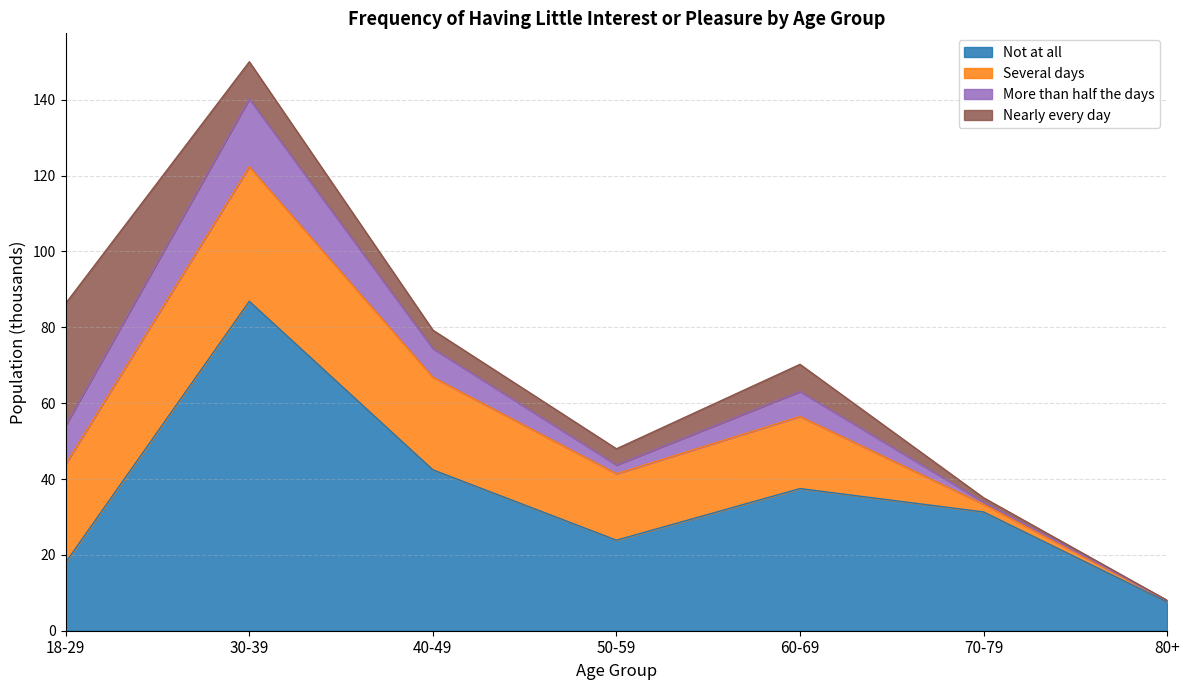

What is the sum of all Not at all values?

247.5